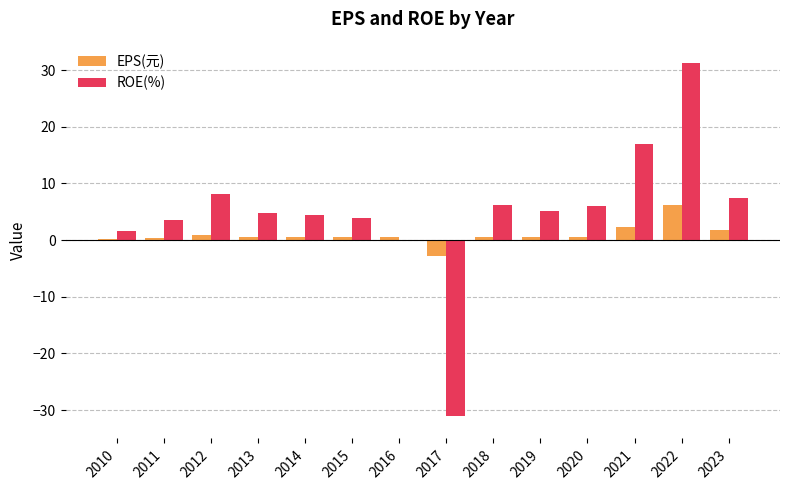

What is the spread (max minus min) of values at 2021?

14.7